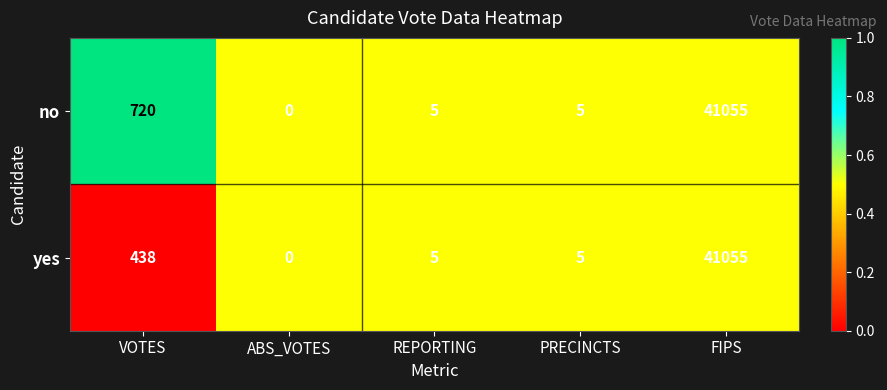

The yes series shows 7 at REPORTING. True or false?

False